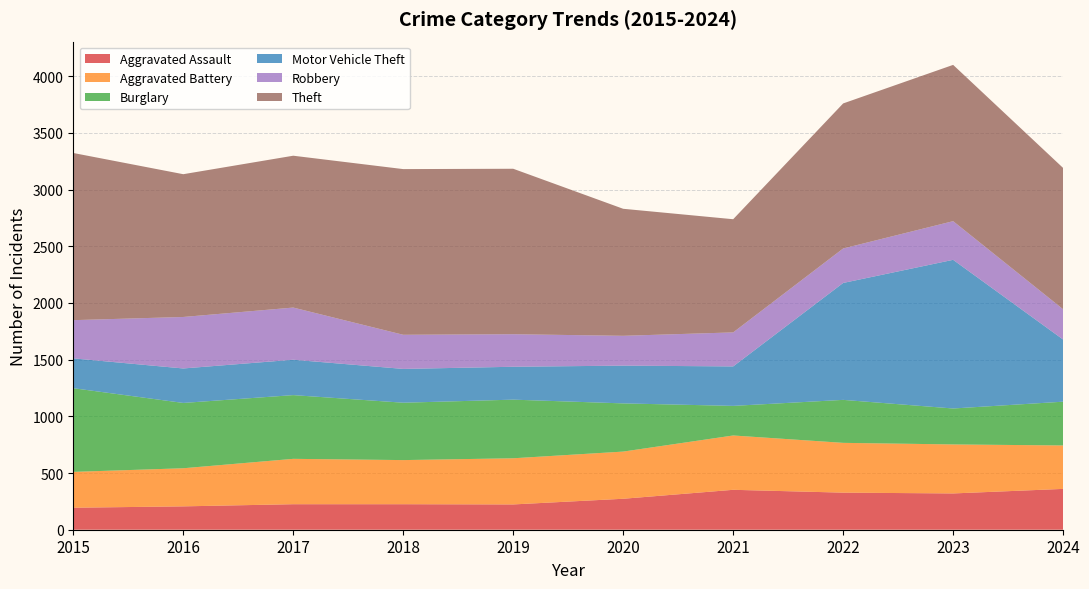

Reading left to right, extract all data points from this chart.

Aggravated Assault: 194	206	225	225	223	273	352	327	320	360
Aggravated Battery: 316	336	400	389	407	416	479	439	432	383
Burglary: 738	576	562	506	517	425	261	379	317	386
Motor Vehicle Theft: 263	304	312	298	290	333	348	1031	1311	548
Robbery: 337	454	460	301	287	263	300	304	341	267
Theft: 1474	1259	1339	1461	1459	1120	998	1279	1378	1246